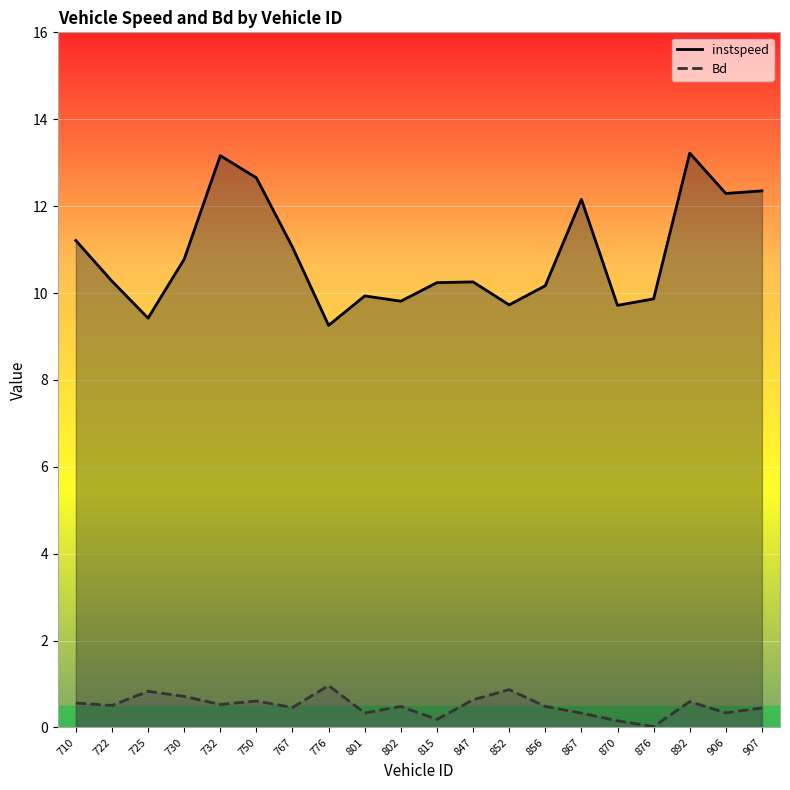

True or false: instspeed and Bd intersect in this chart.

False